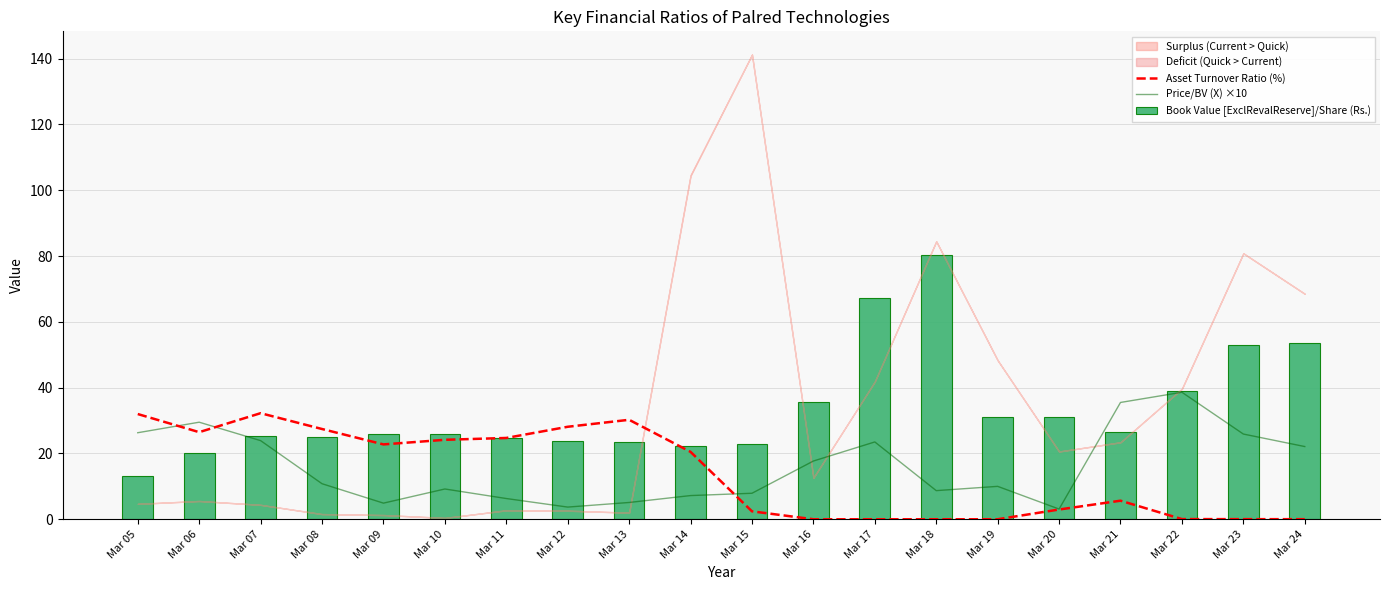

What is the total value across all series at Mar 07?

81.4